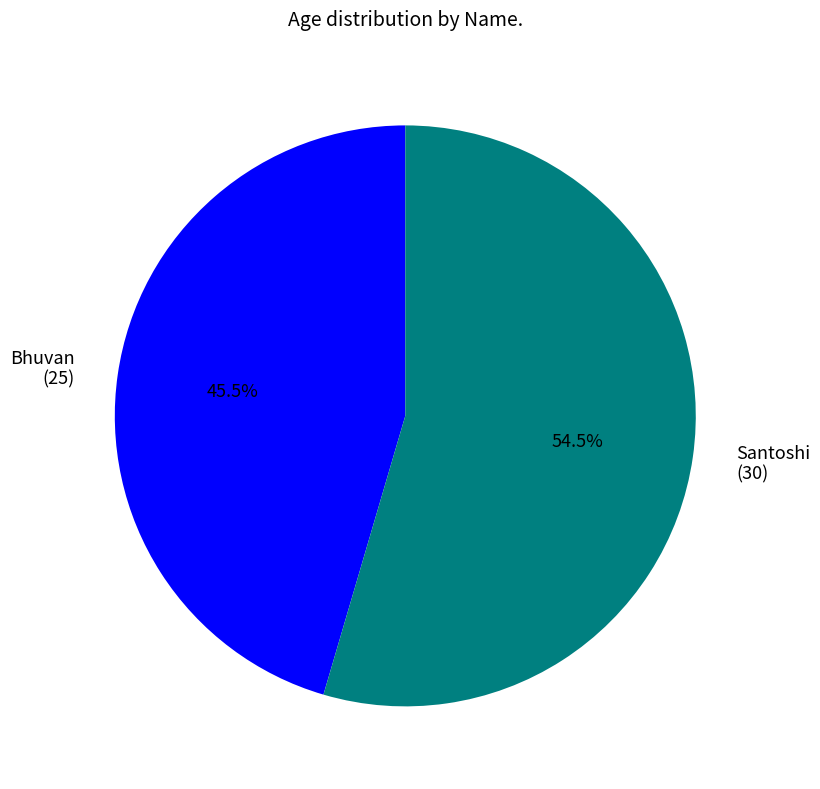

Approximately how many times larger is the value at Bhuvan compared to Santoshi?

0.8